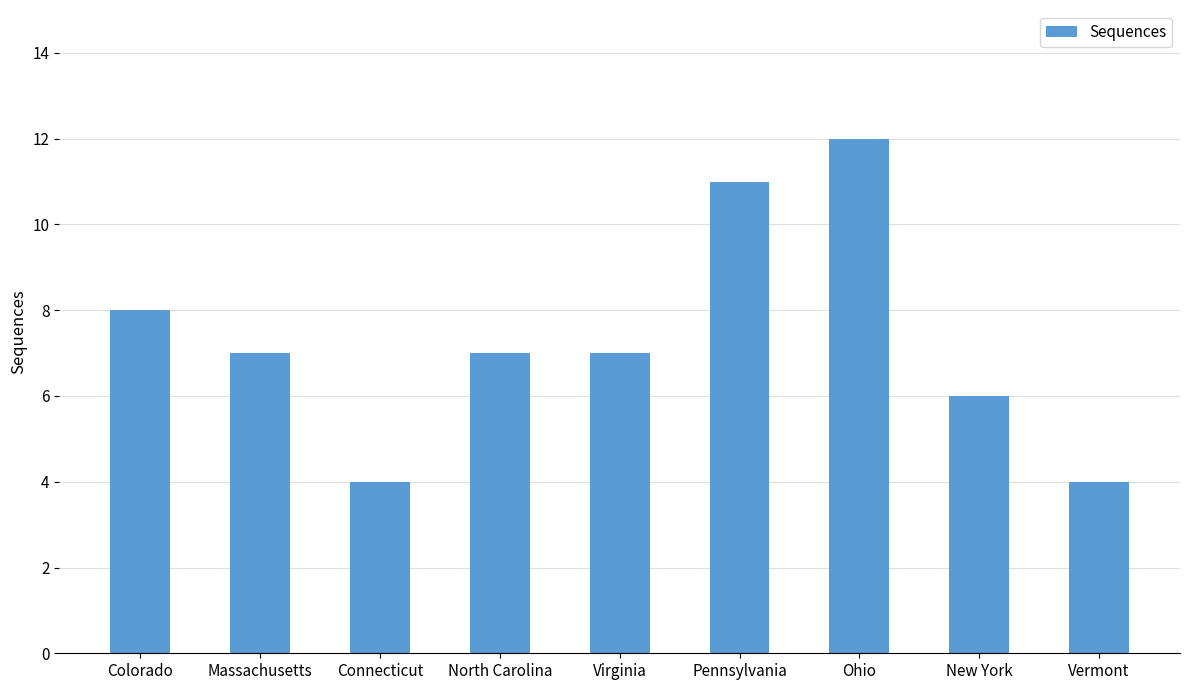

Are the bars horizontal?

No